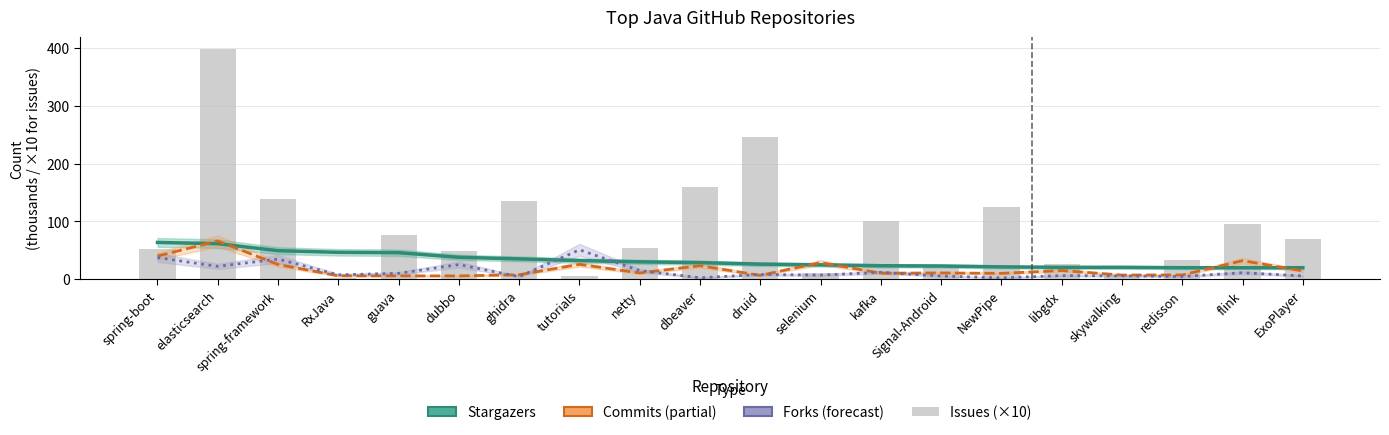

Is the value of Commits (thousands) at skywalking greater than the value of issues (×10) at guava?

No